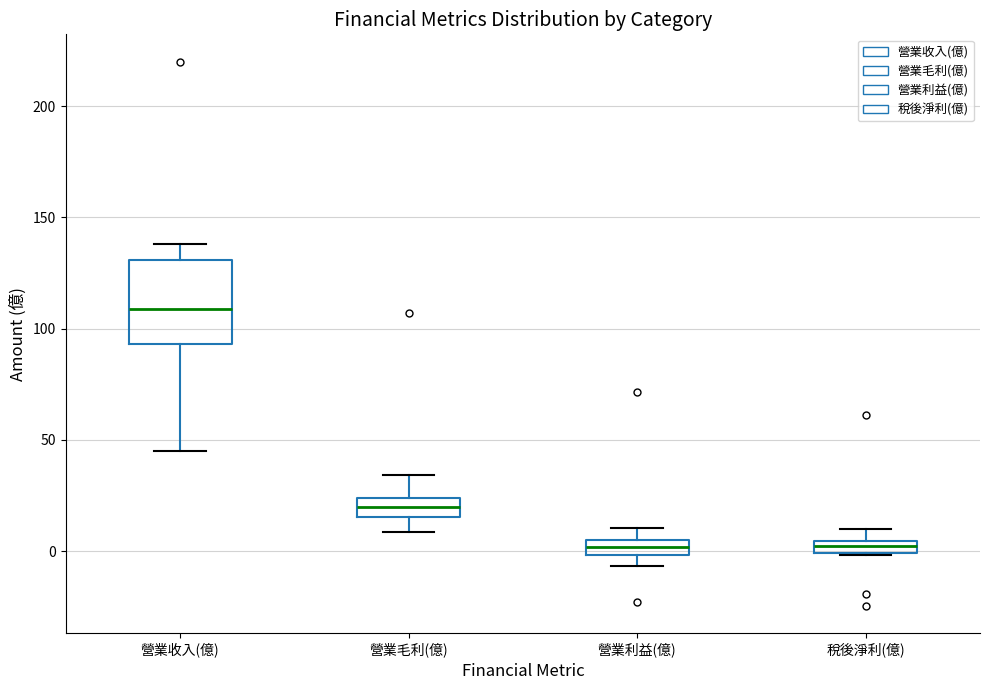

Comparing the boxes themselves (not the whiskers), which one is the tallest?

營業收入(億)